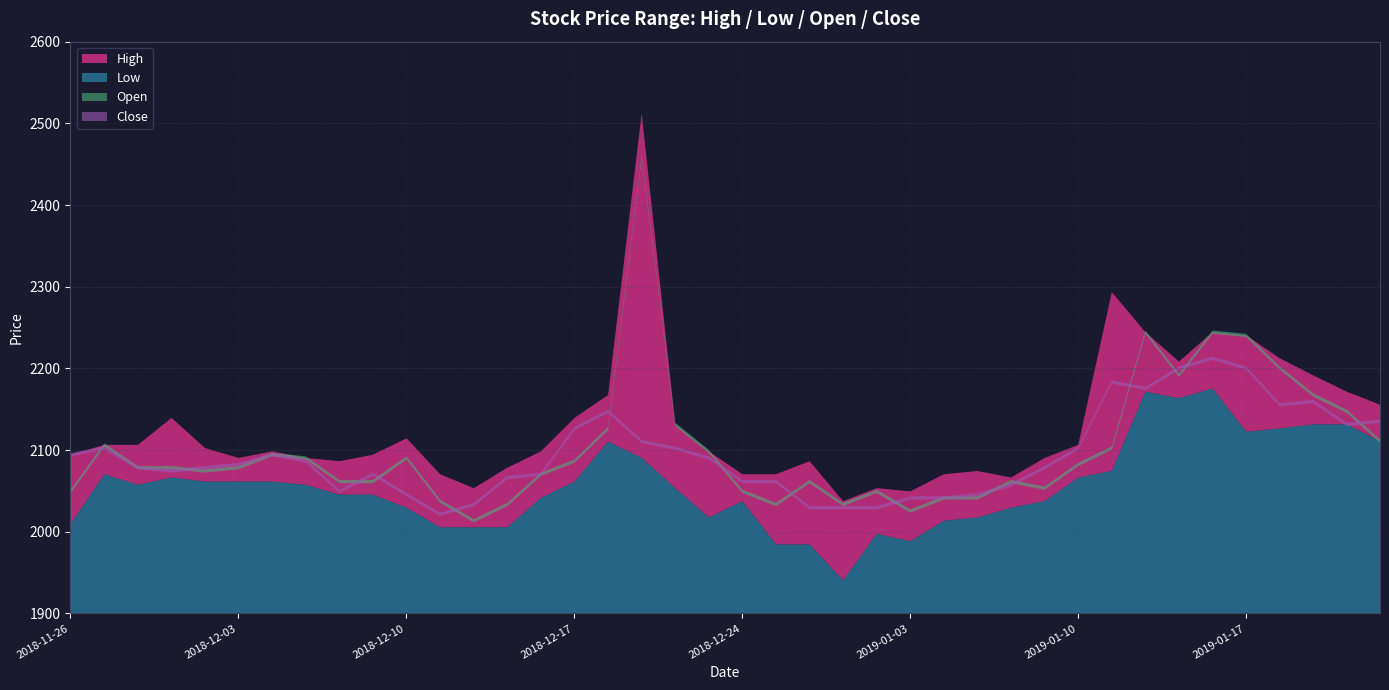

Which series has the largest total across all categories?

High